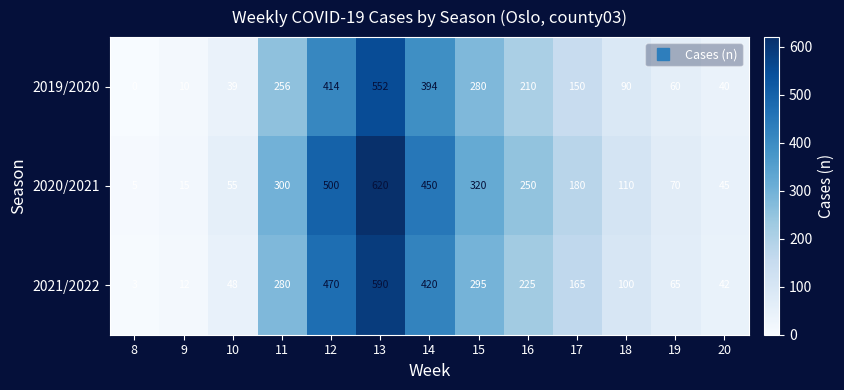

Rank the series by their maximum value, from highest to lowest.

2020/2021, 2021/2022, 2019/2020